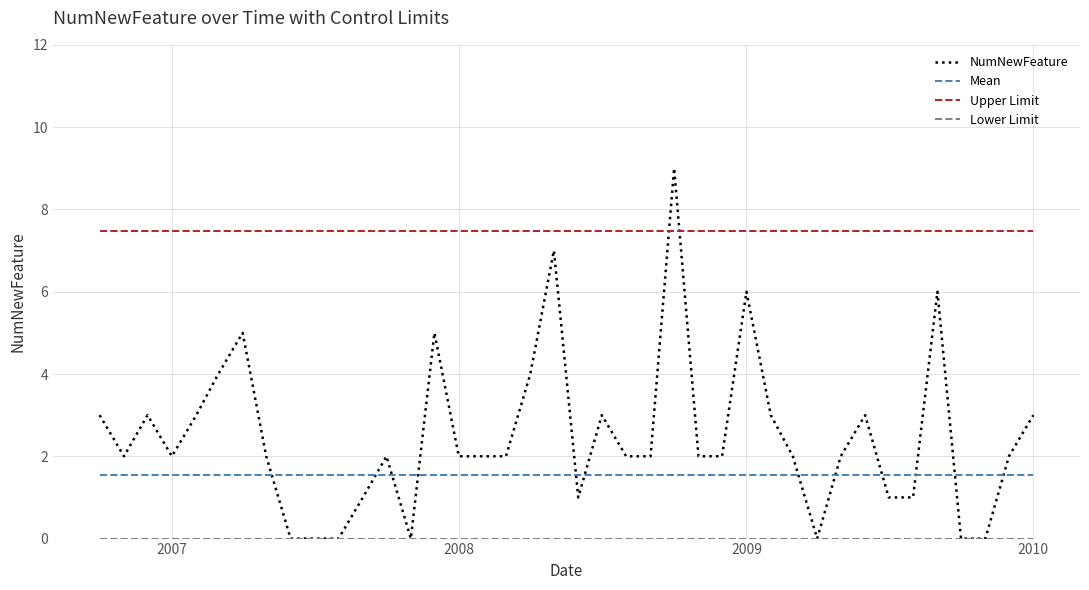

What is the average value of the NumNewFeature series?

2.5